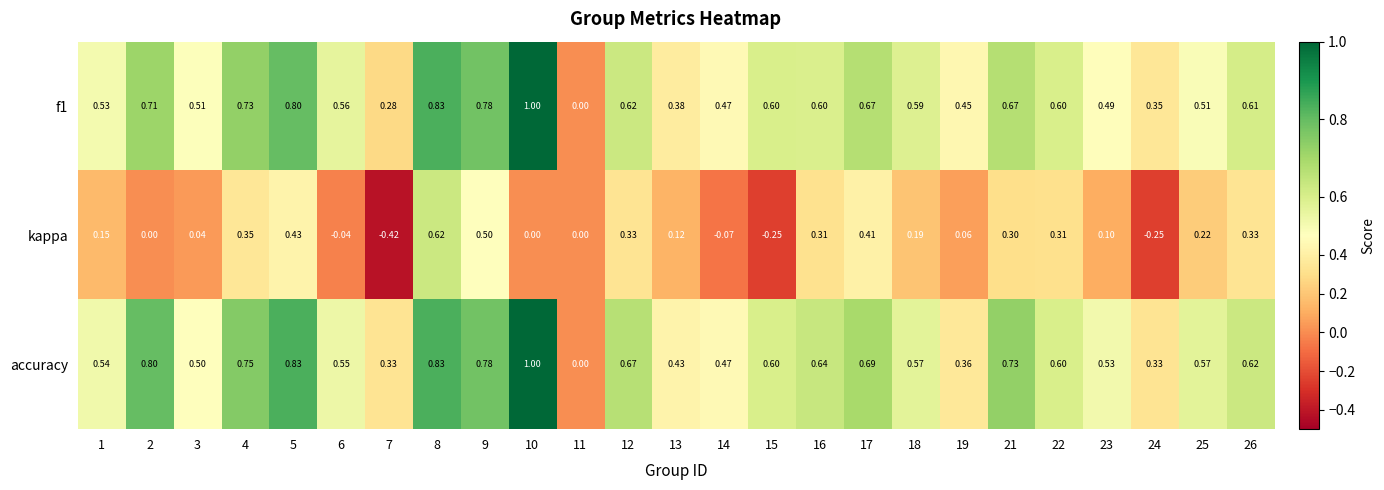

Which series changed the most between 1 and 5?

accuracy